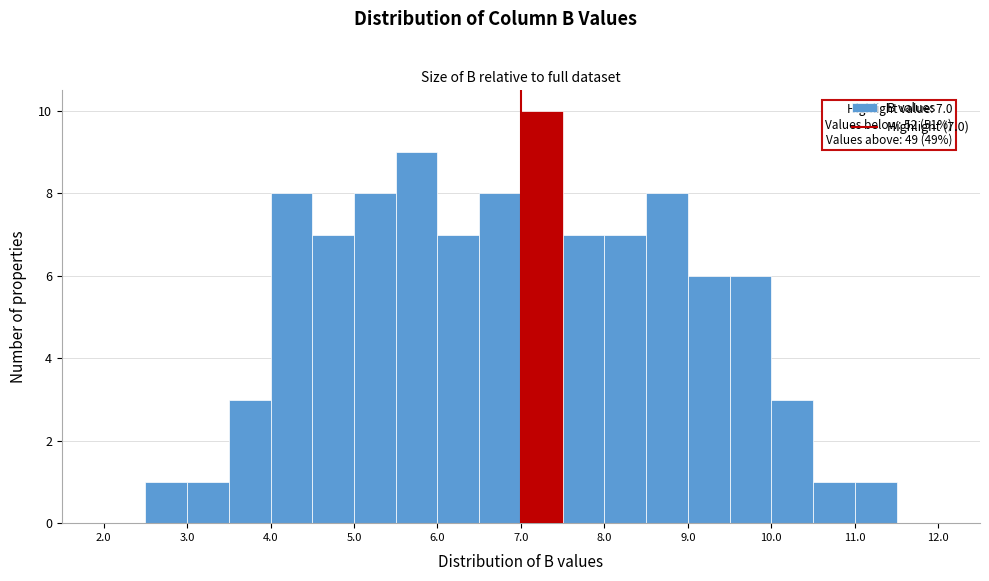

Which range on the x-axis has the tallest bar?

7.0 to 7.5